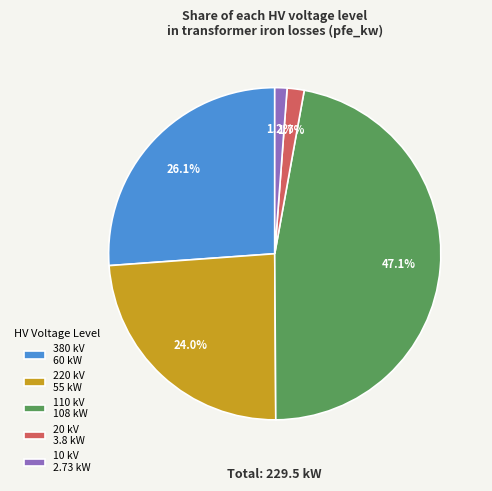

What is the total percentage of 20 kV 3.8 kW and 380 kV 60 kW?

27.8%